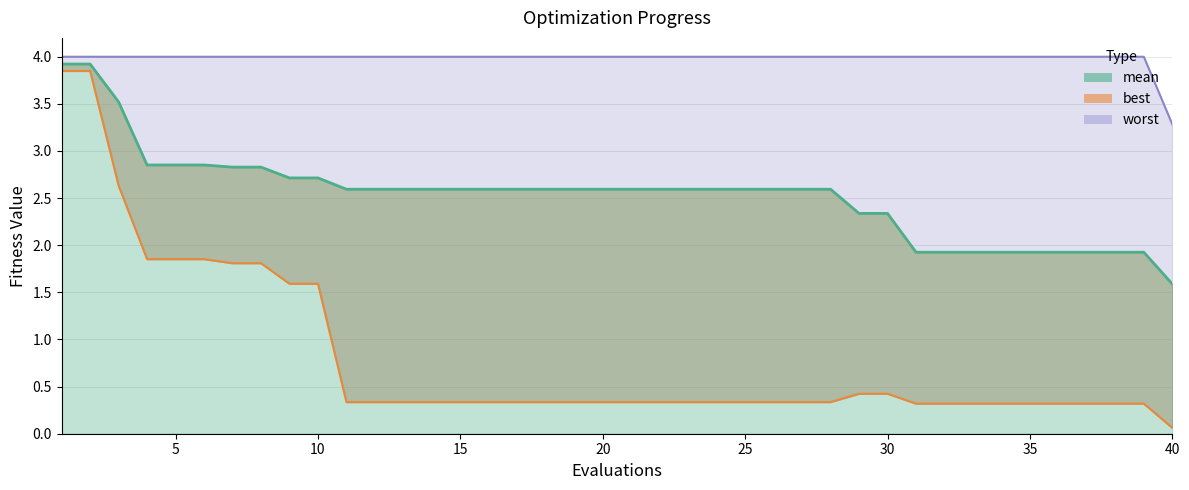

The worst_line series shows 6.3 at 28. True or false?

False